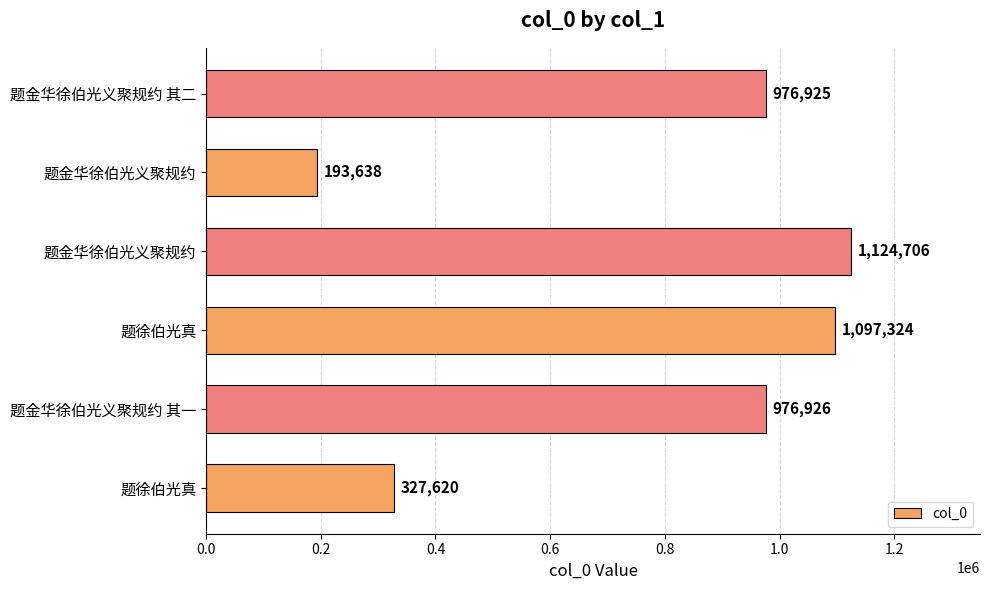

What is the average value?

782856